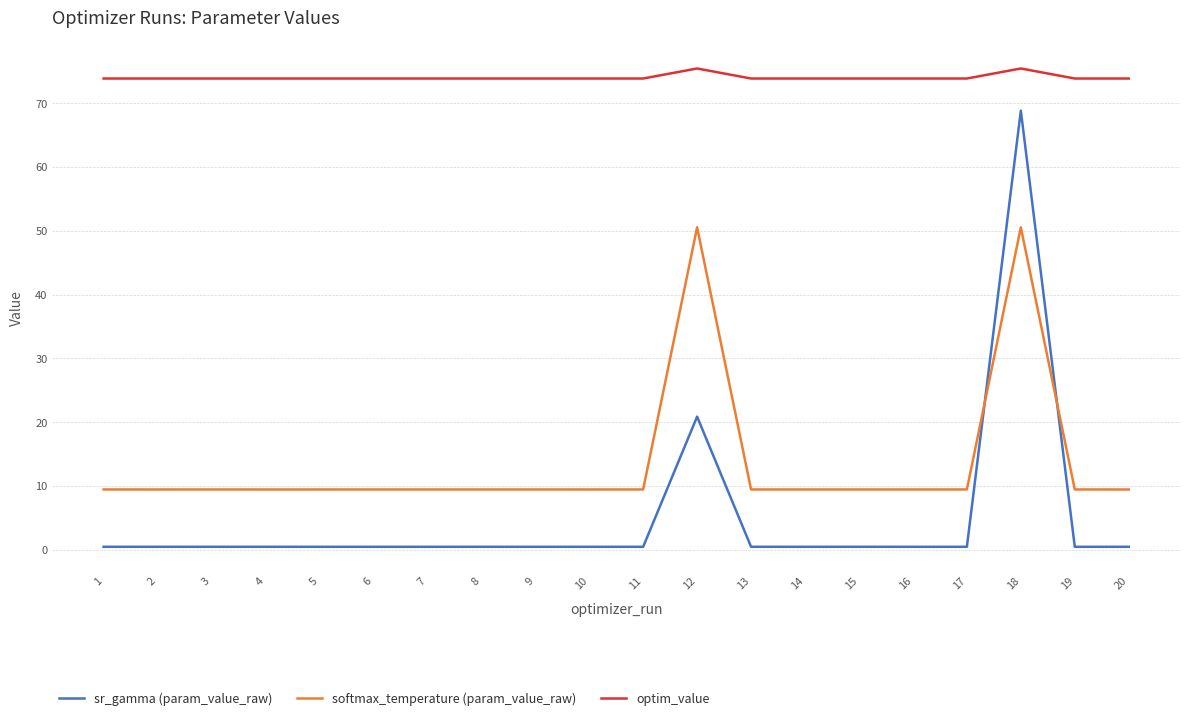

How many series are shown in this chart?

3